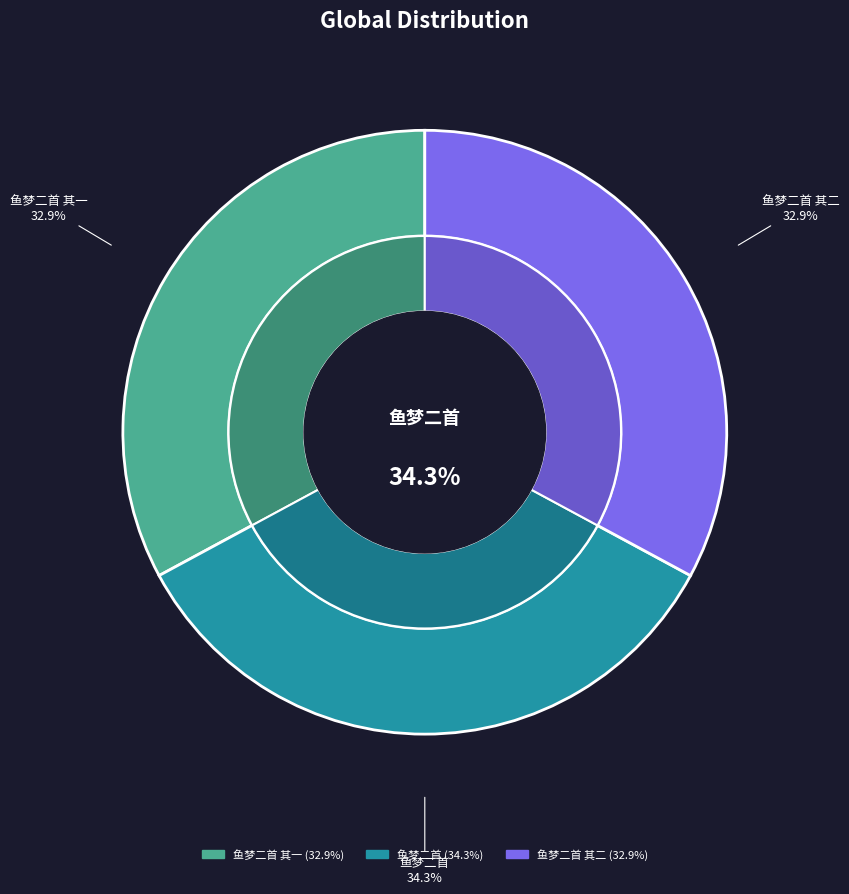

Approximately how many times larger is the value at 鱼梦二首 compared to 鱼梦二首 其一?

1.0